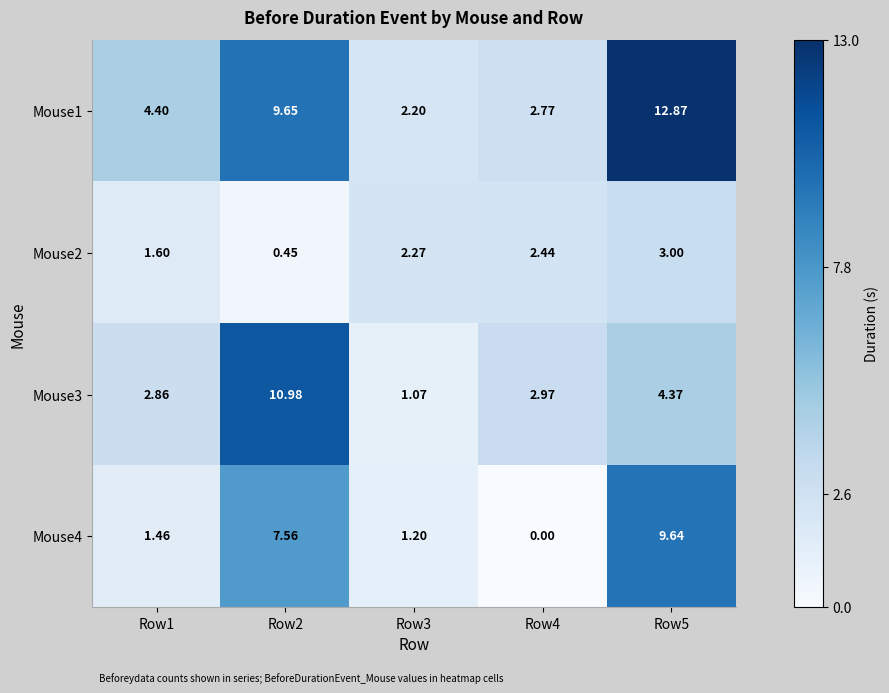

Is the value of Mouse3 at Row4 greater than the value of Mouse1 at Row4?

Yes